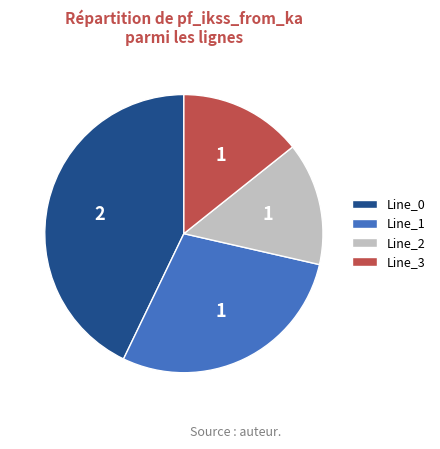

Approximately how many times larger is the value at Line_2 compared to Line_0?

0.3